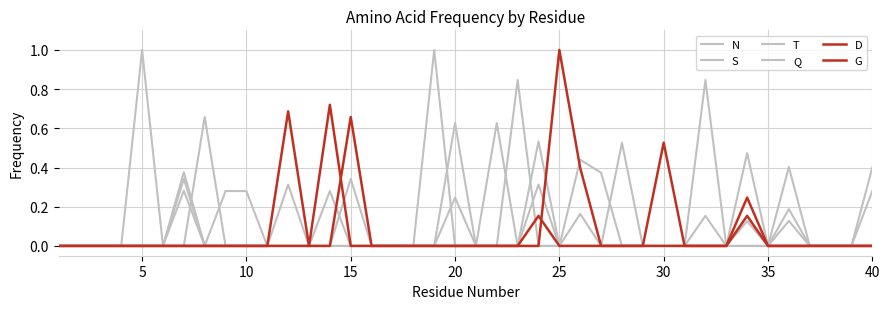

Rank the series by their maximum value, from highest to lowest.

T, Q, G, D, N, S